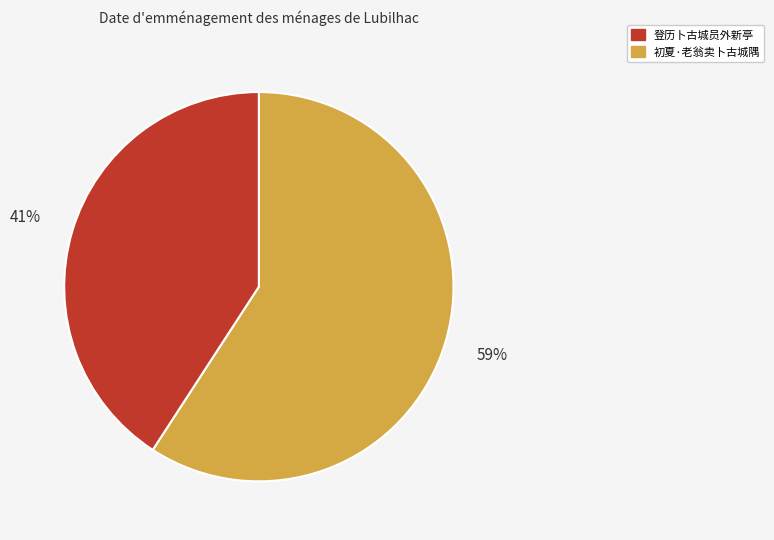

Is the sum of 初夏·老翁卖卜古城隅 and 登历卜古城员外新亭 greater than half?

Yes